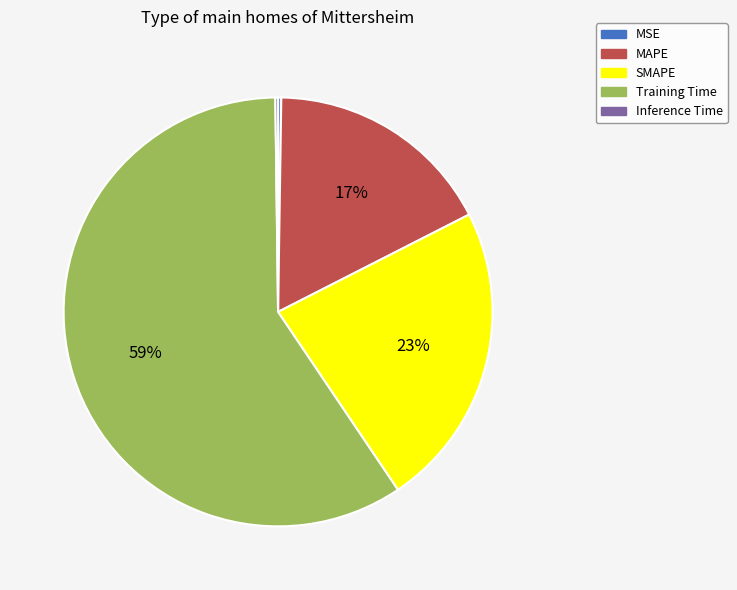

To the nearest percent, what is the average slice percentage?

20%